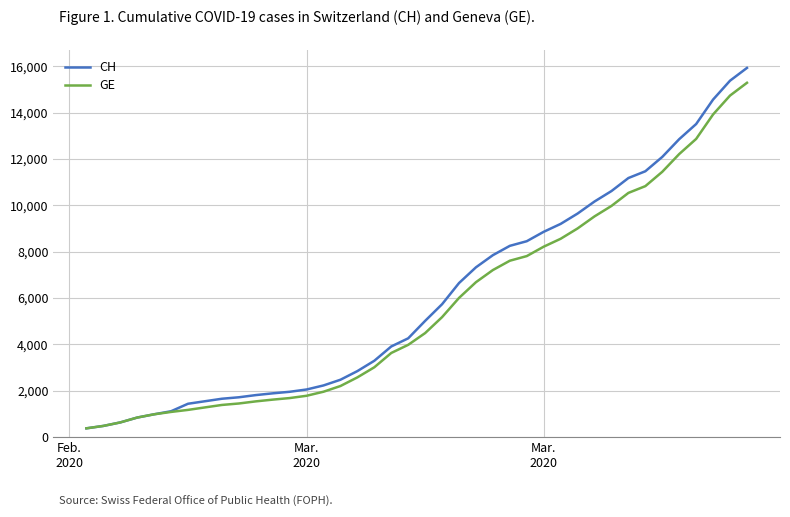

What is the highest value of the GE series?

15284